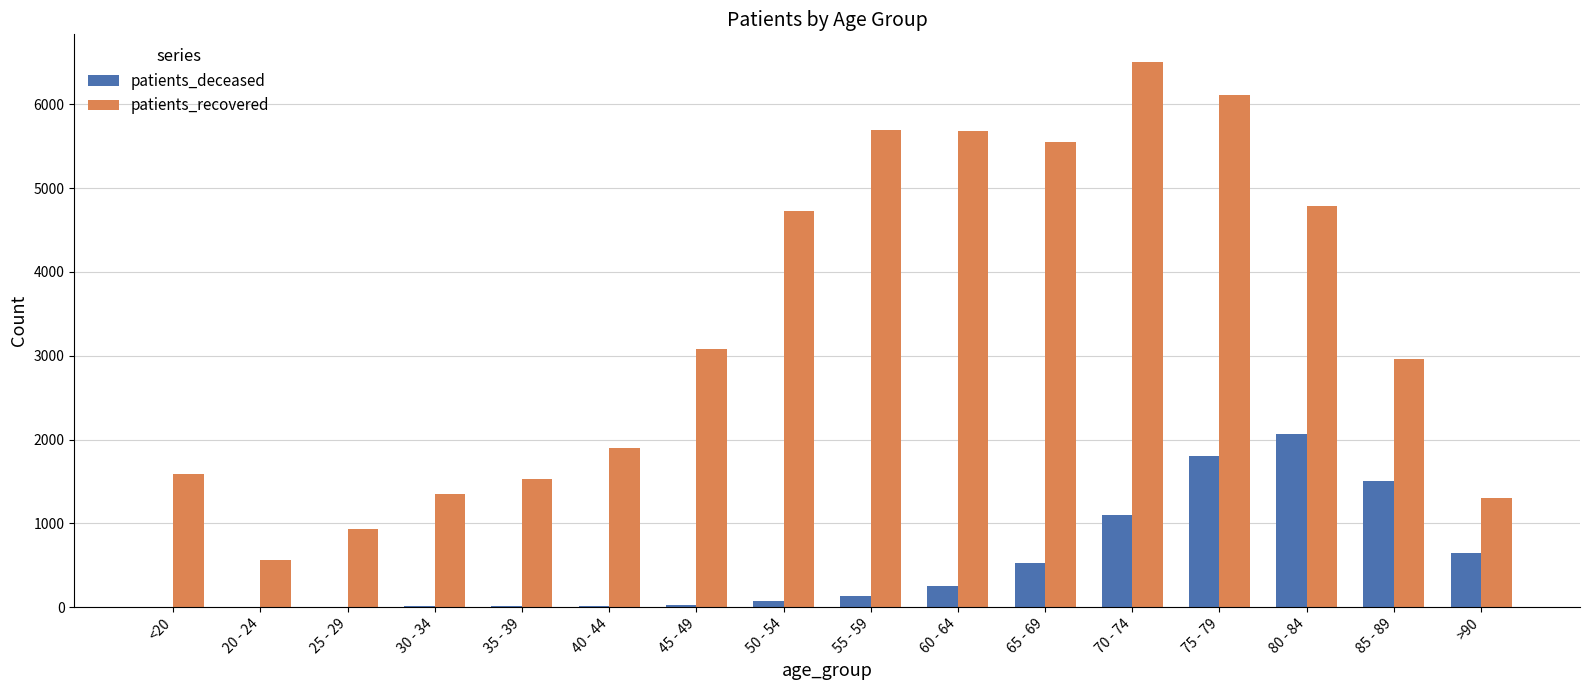

At which category is the sum across all series the highest?

75 - 79